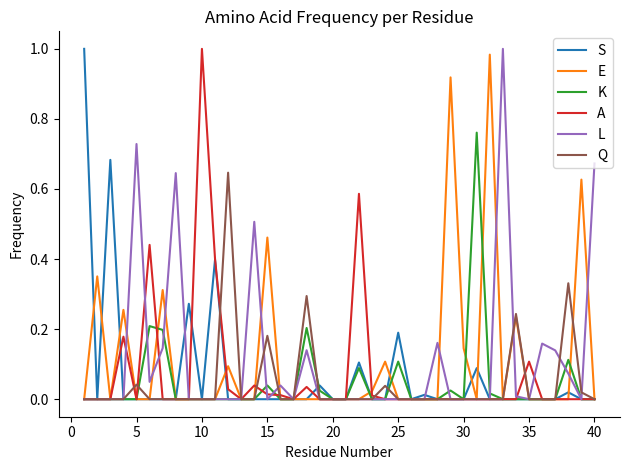

What are all the series names shown in the legend?

S, E, K, A, L, Q